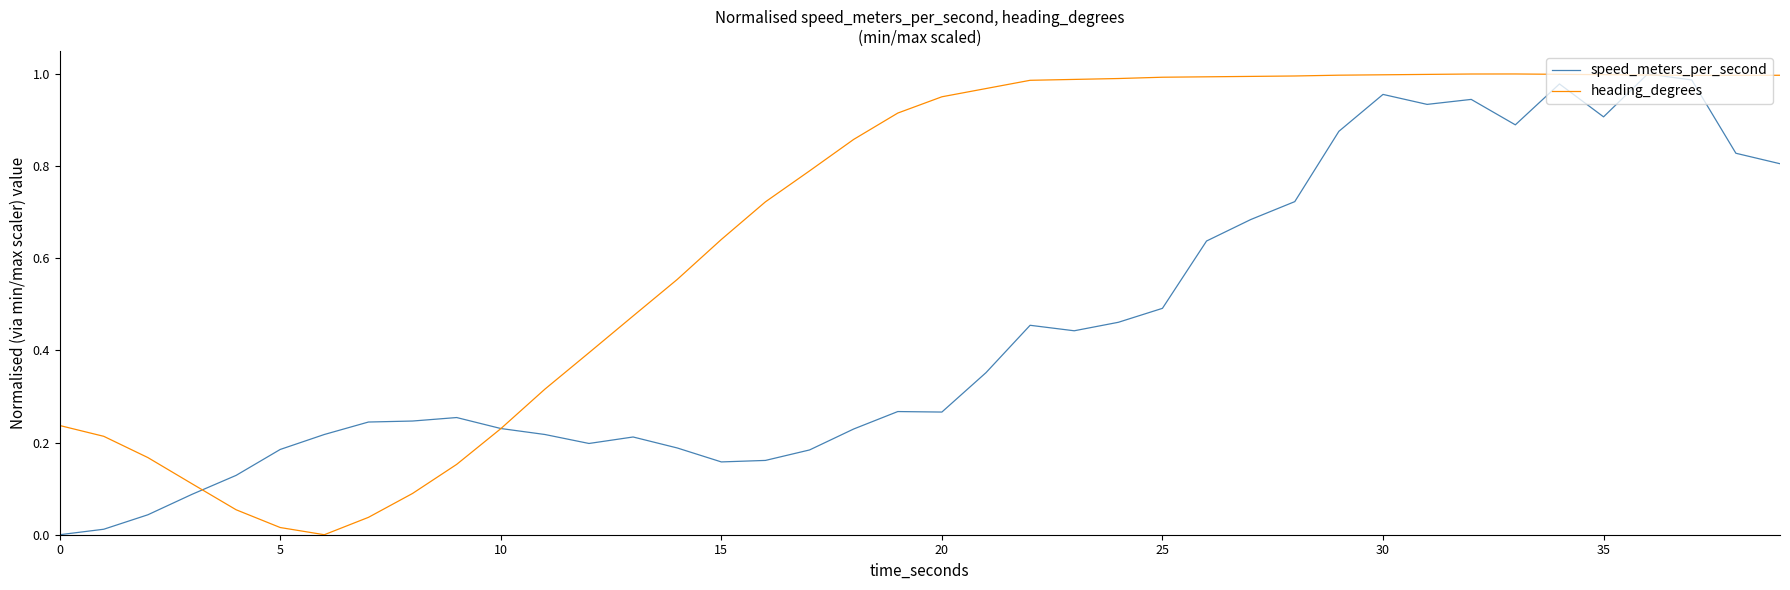

At how many categories does at least one series exceed 0?

40